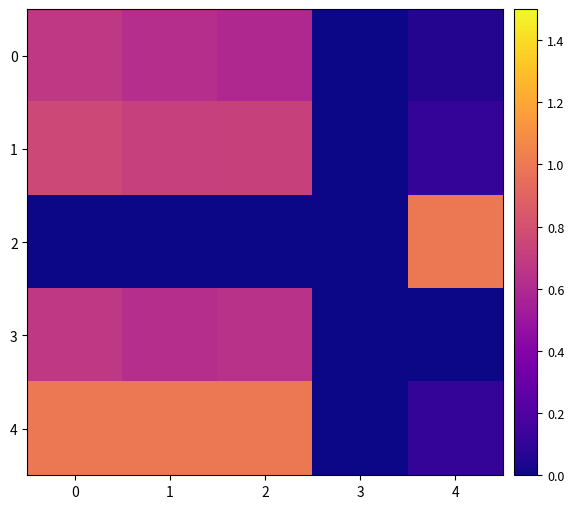

What is the greatest value displayed?

1.0